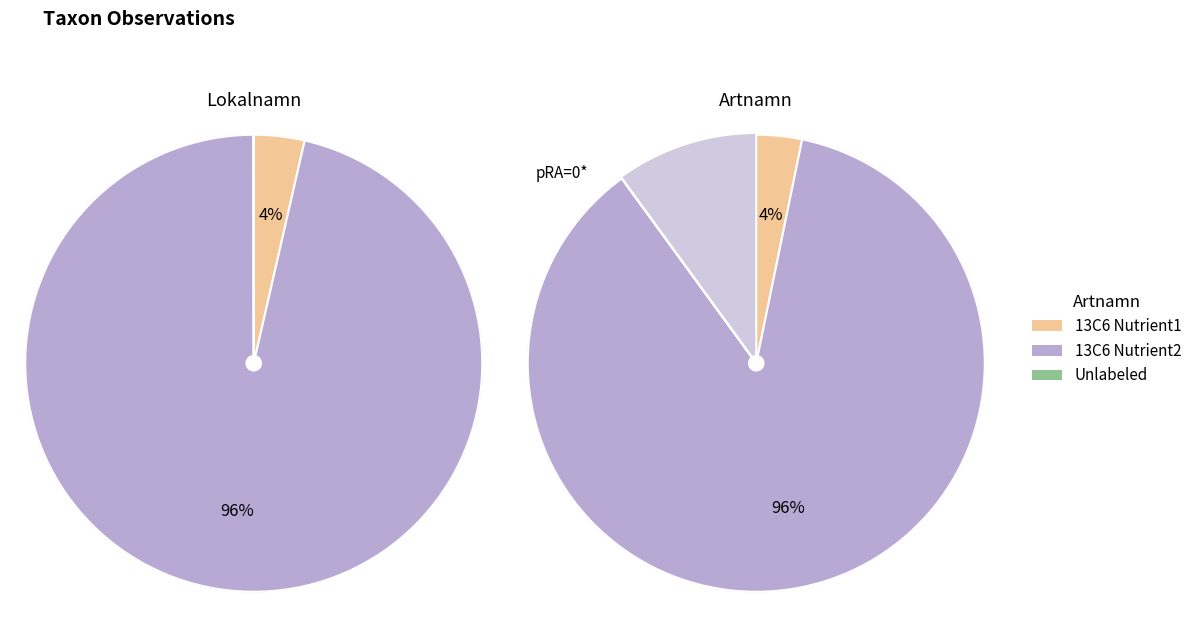

Rank the series by their maximum value, from lowest to highest.

Unlabeled, 13C6 Nutrient1, 13C6 Nutrient2